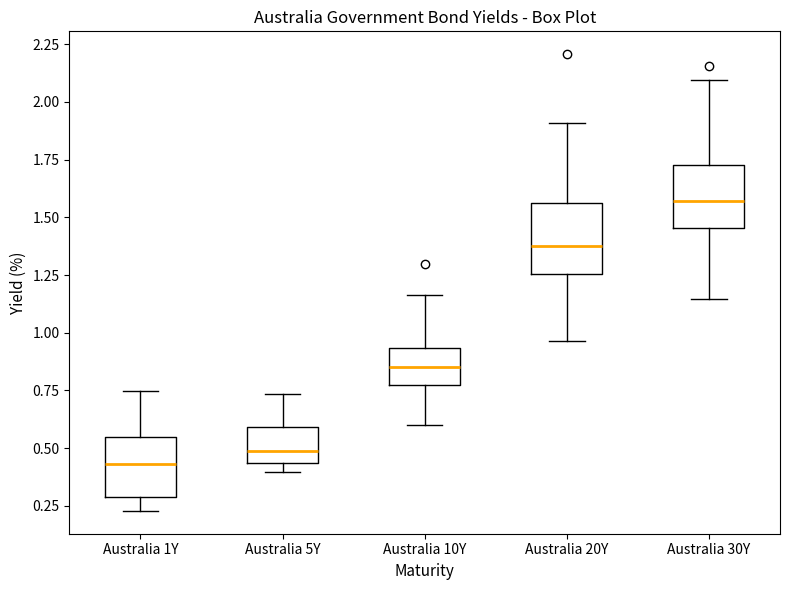

Where does the lower whisker of the box for Australia 30Y end on the y-axis? The values are not printed on the chart, so give them approximately, as read against the axis.

1.15